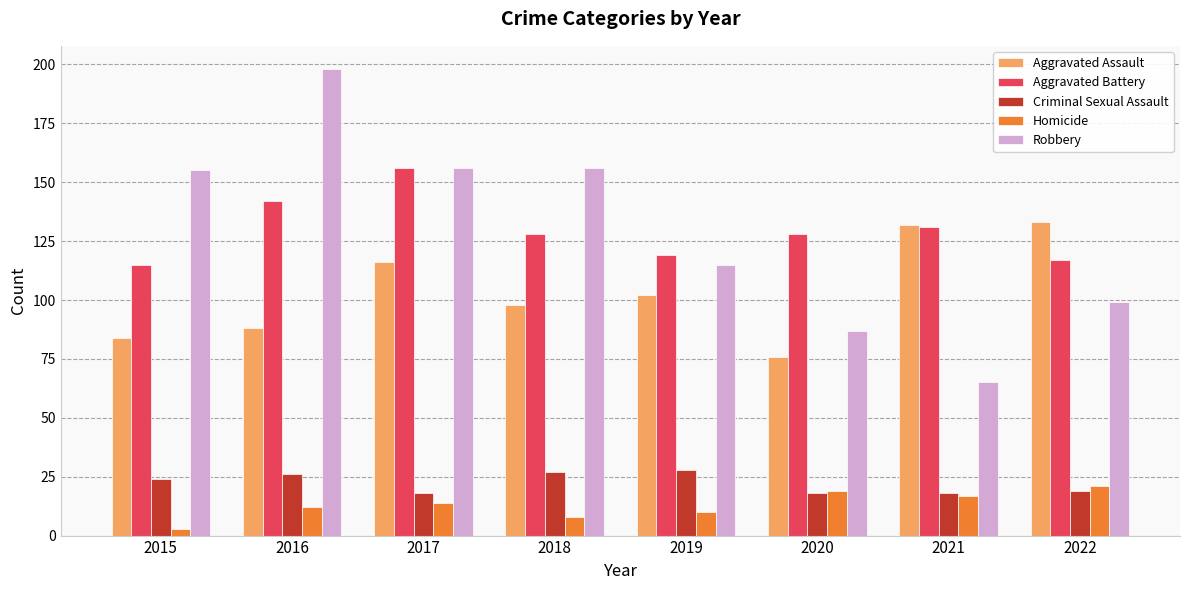

What is the total value across all series at 2021?

363